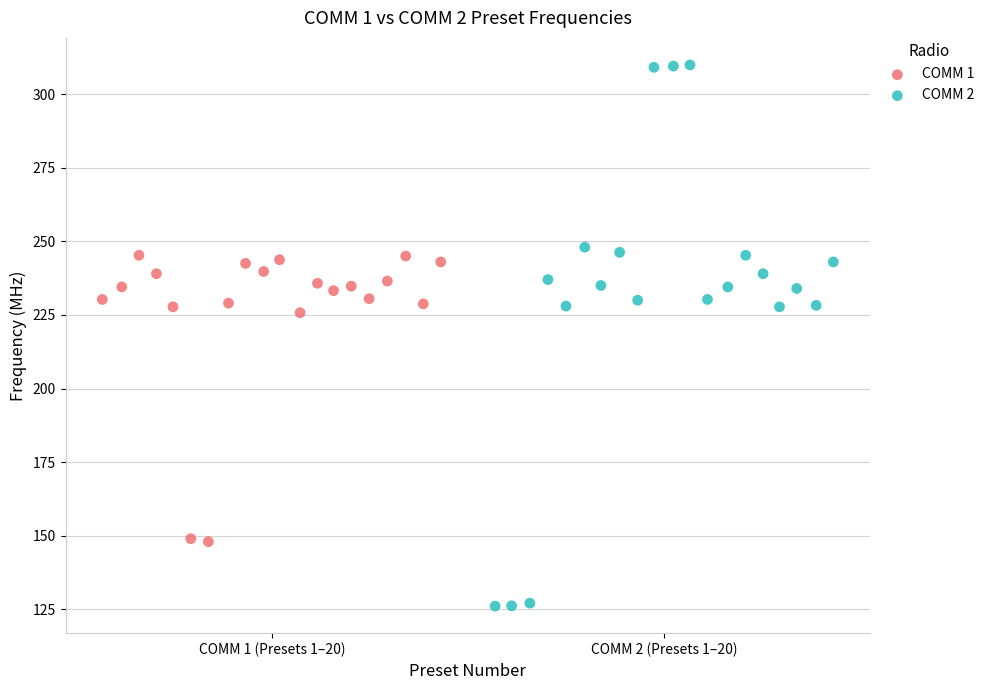

Which series has the largest Y range (max minus min)?

COMM 2